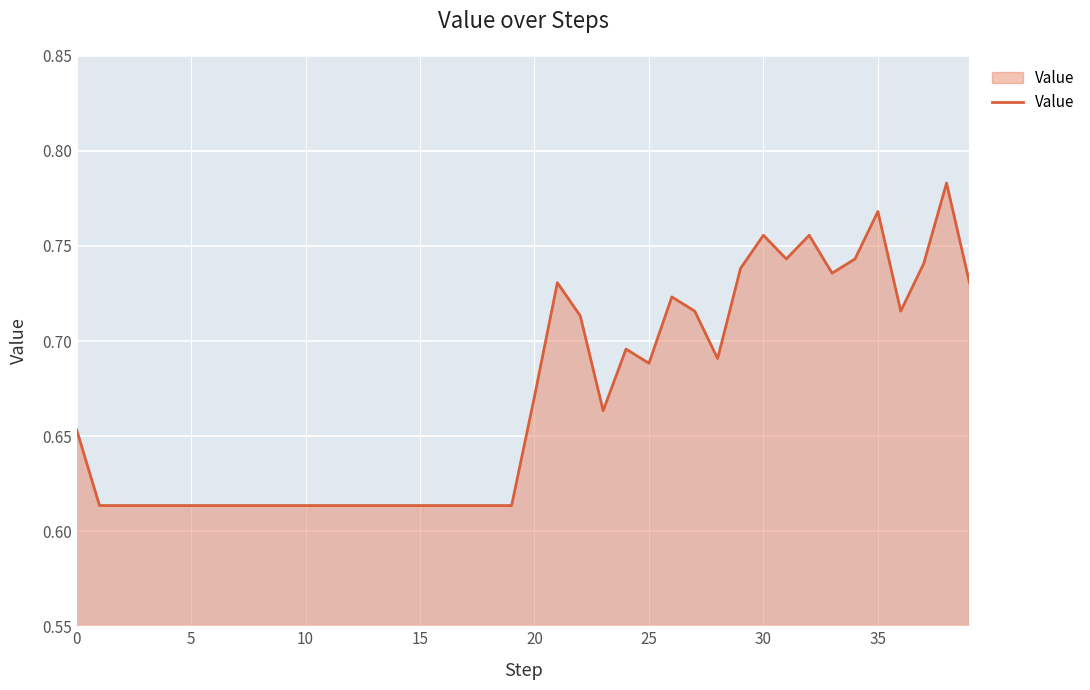

How many lines are shown in the chart?

1